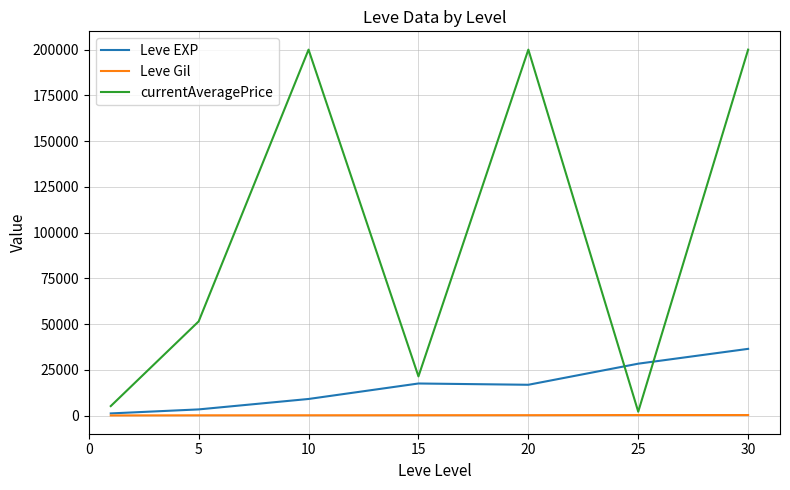

True or false: currentAveragePrice and Leve EXP intersect in this chart.

True